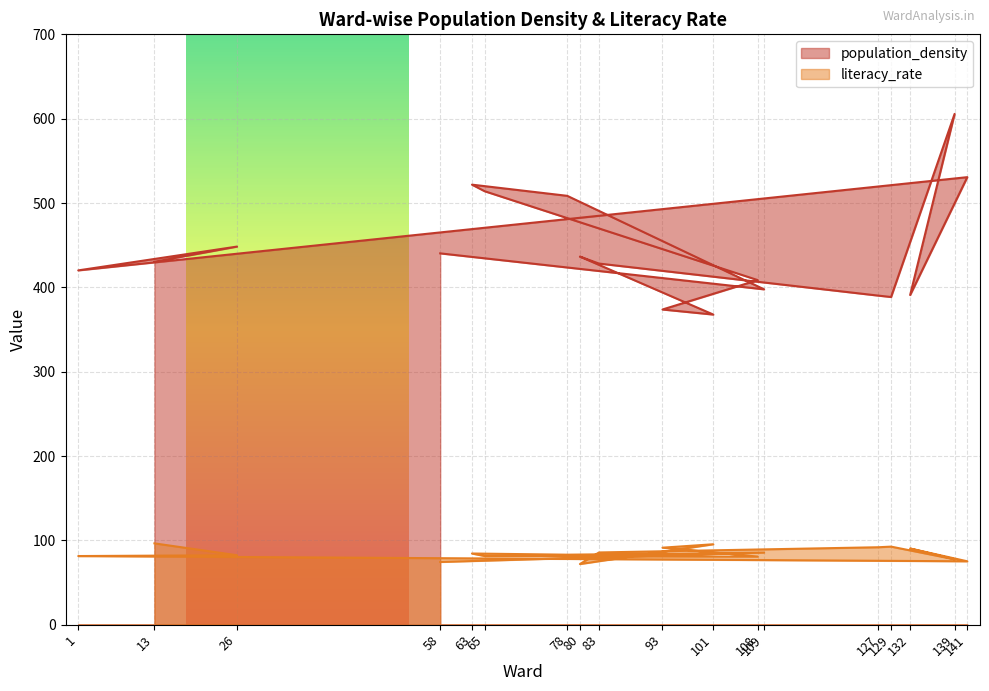

What are all the series names shown in the legend?

population_density, literacy_rate